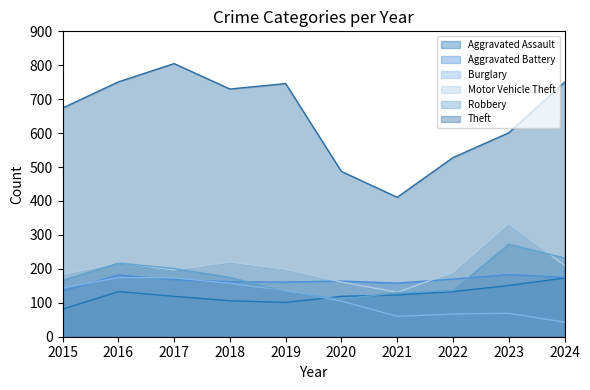

True or false: Aggravated Battery and Burglary cross at least once.

True